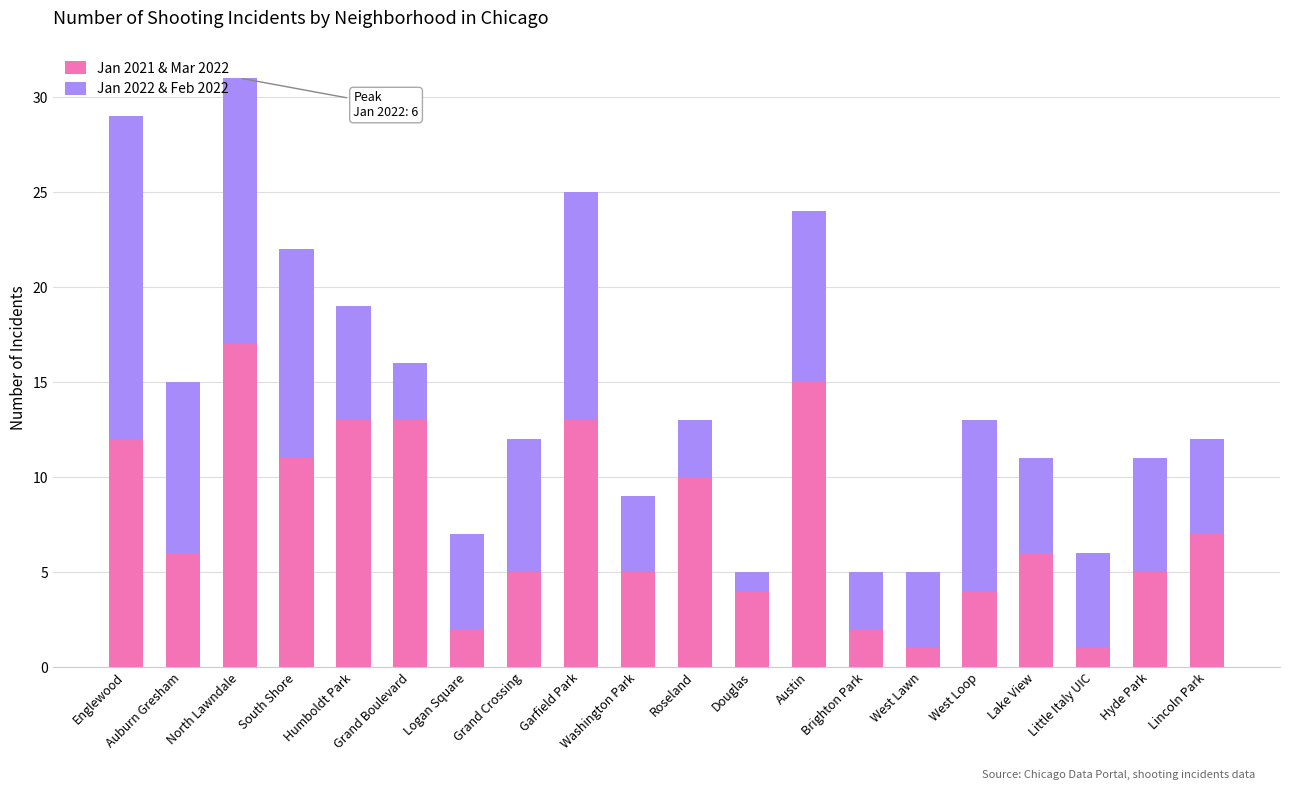

Where is Jan 2021 & Mar 2022 nearest to the value 9?

Roseland